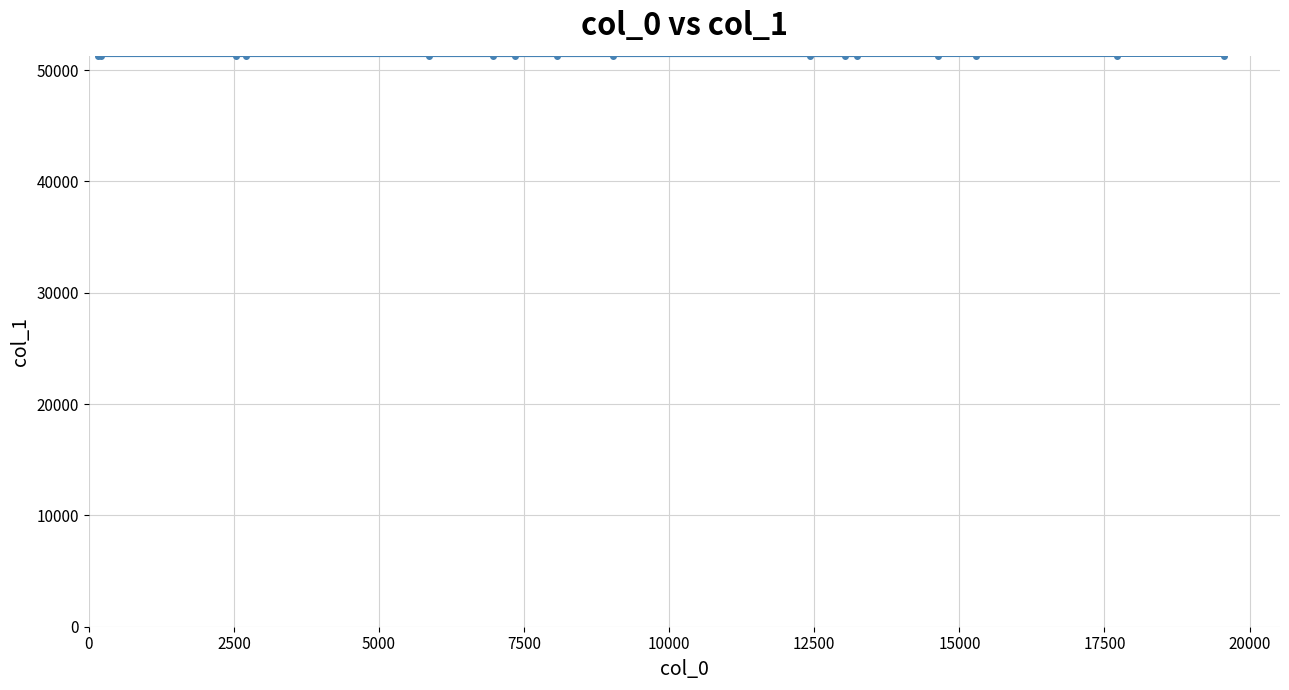

What is the difference between the maximum and minimum values?

15